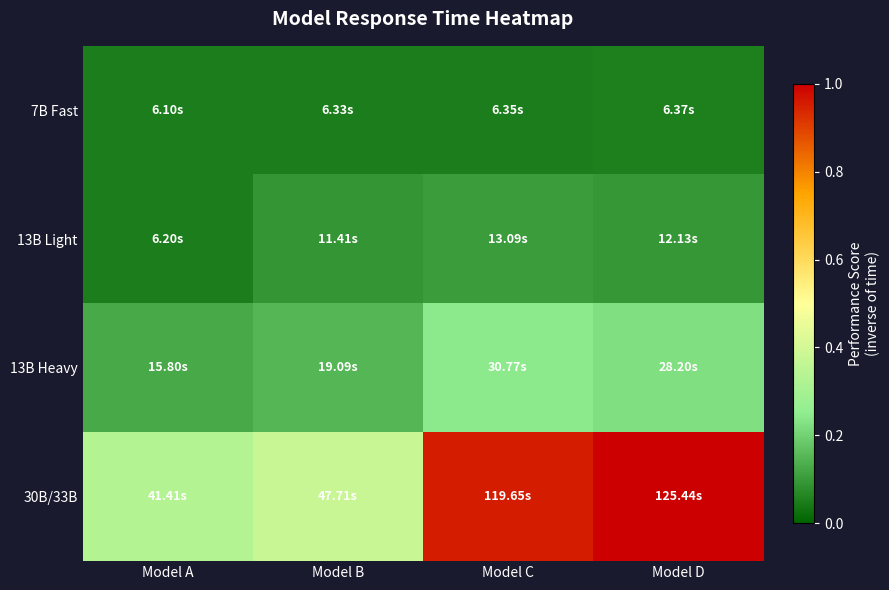

Reading right to left, what are all the values shown in this chart?

7B Fast: Model D=0.1	Model C=0.1	Model B=0.1	Model A=0.0
13B Light: Model D=0.1	Model C=0.1	Model B=0.1	Model A=0.0
13B Heavy: Model D=0.2	Model C=0.2	Model B=0.2	Model A=0.1
30B/33B: Model D=1.0	Model C=1.0	Model B=0.4	Model A=0.3